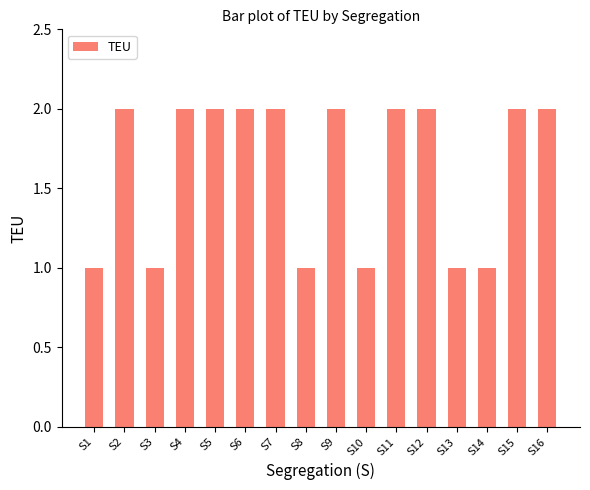

What is the ratio of the value at S8 to the value at S1?

1.0